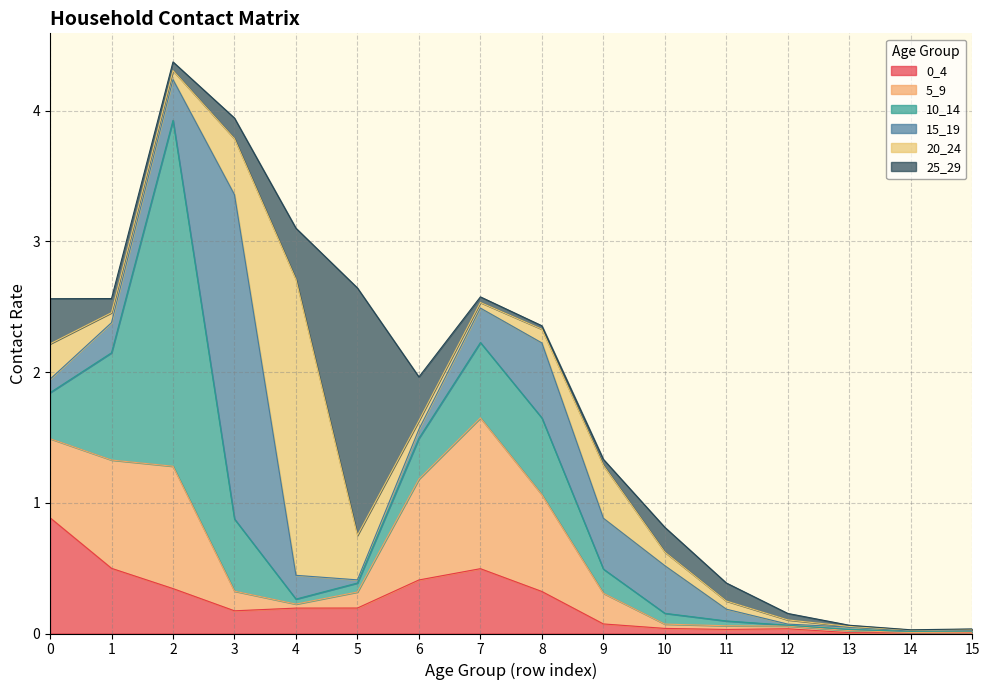

At which category does 5_9 reach its first local peak?

2